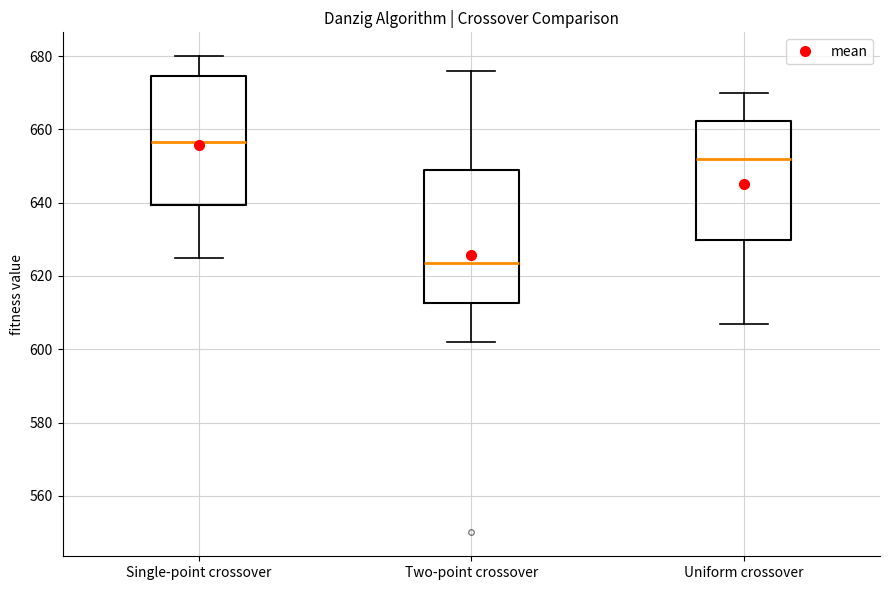

Where is the upper edge of the box for Uniform crossover on the y-axis? The values are not printed on the chart, so give them approximately, as read against the axis.

662